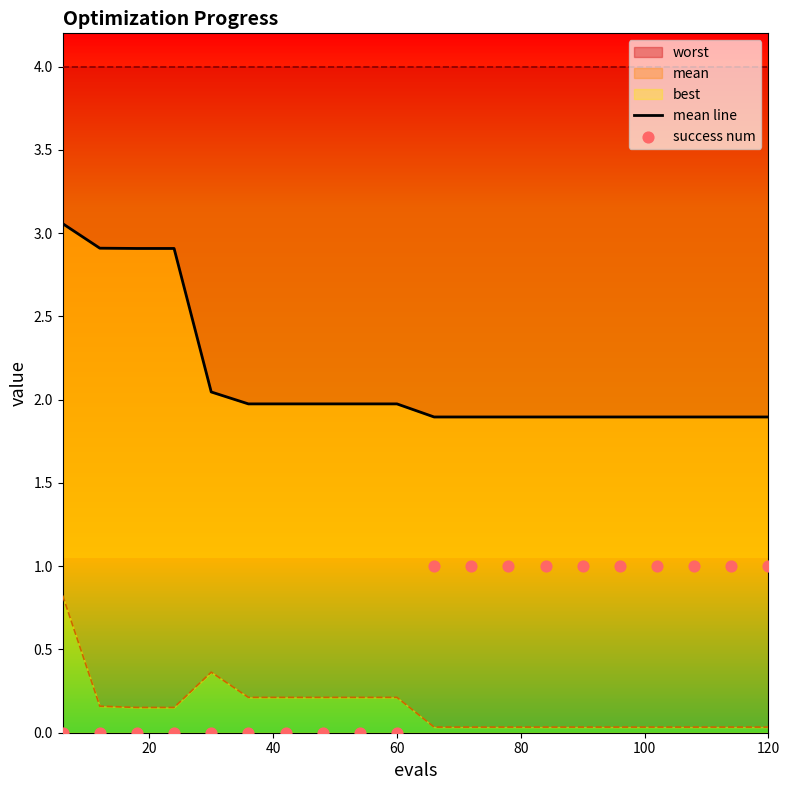

Which series has the largest Y range (max minus min)?

mean line